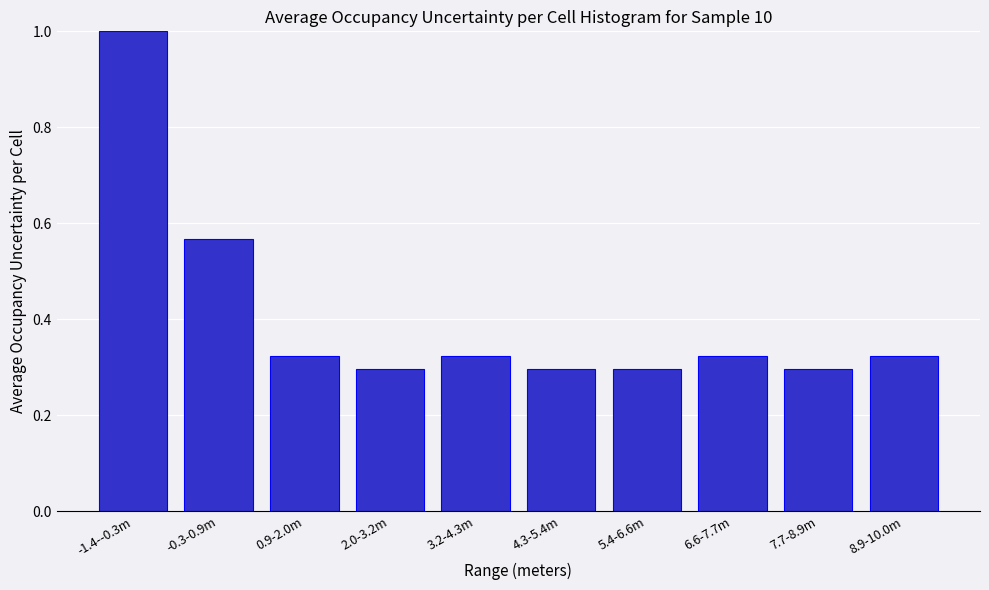

What is the average value?

0.4